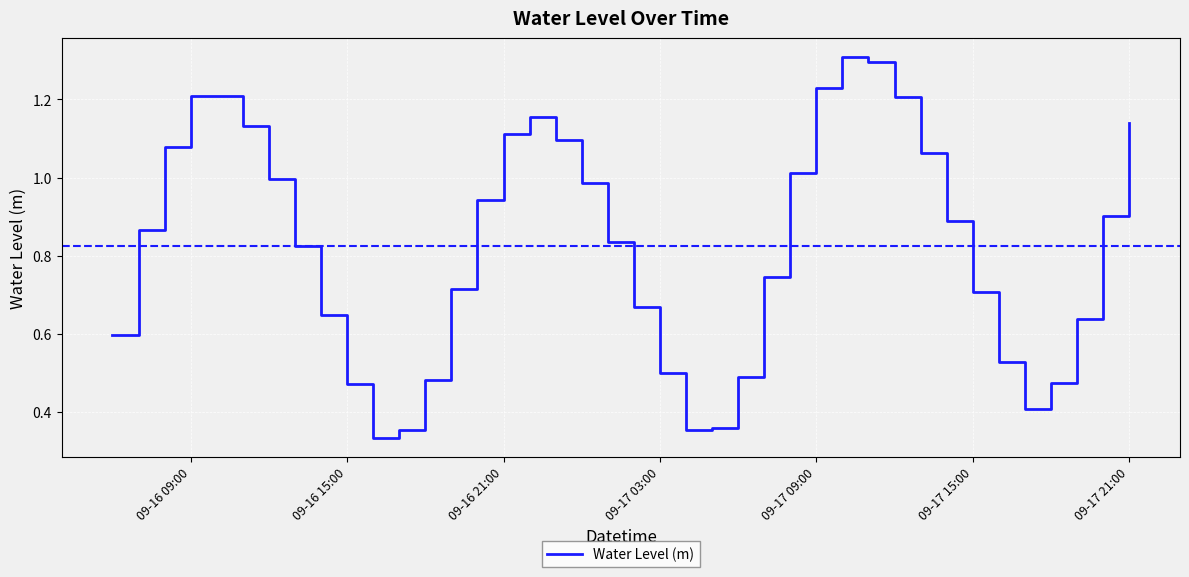

What is the greatest value displayed?

1.3